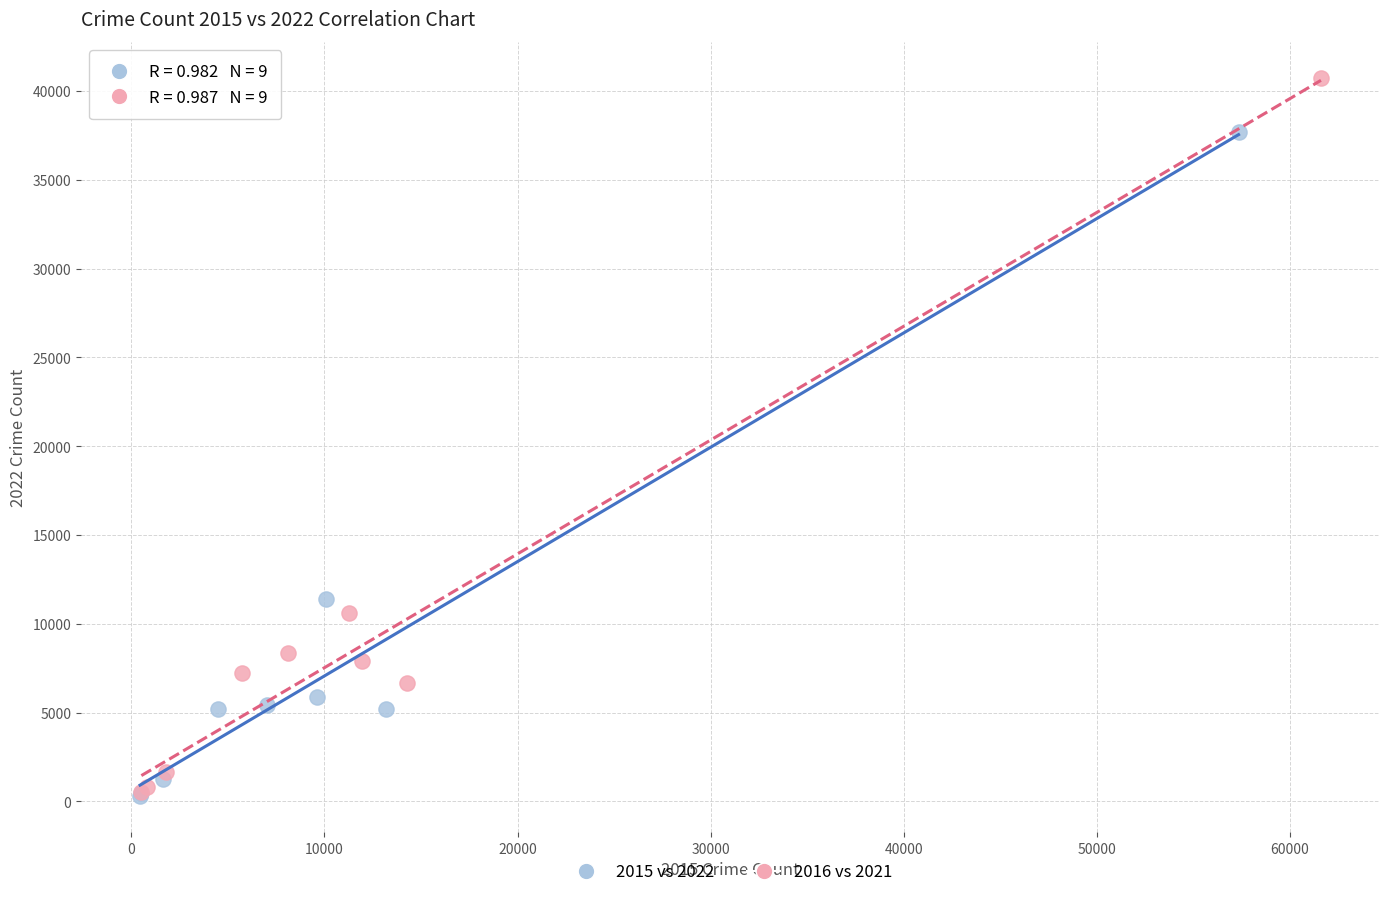

Which series has the widest spread of Y values?

2016 vs 2021